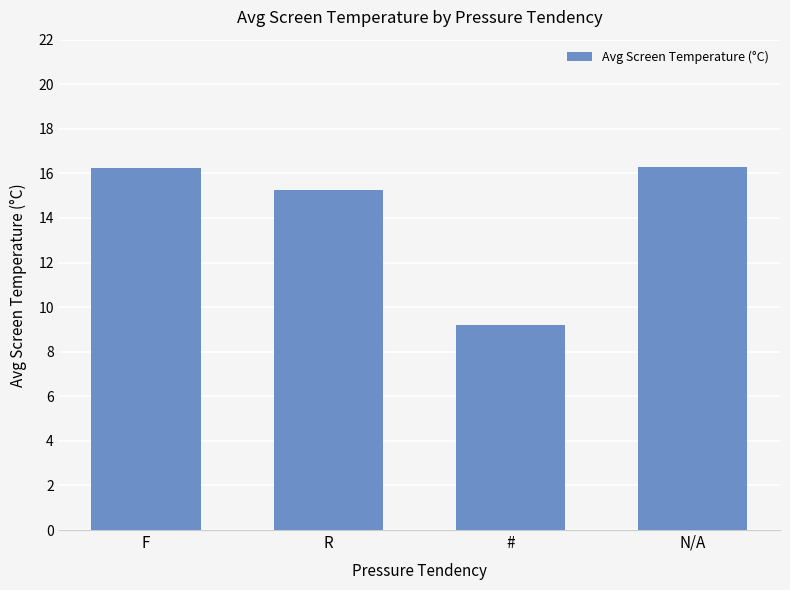

The chart shows a value of 15.2 at R. True or false?

True